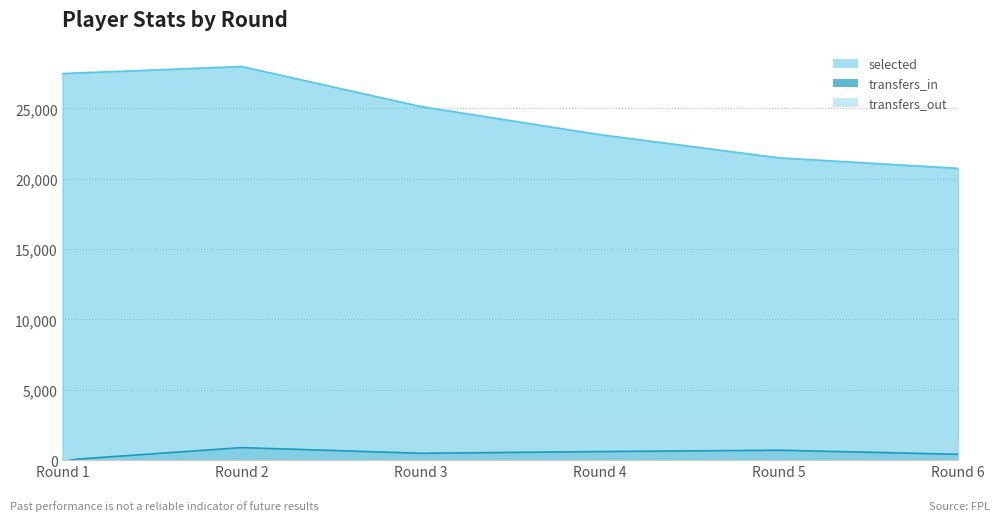

What is the difference between the maximum and minimum values in the transfers_out series?

3916